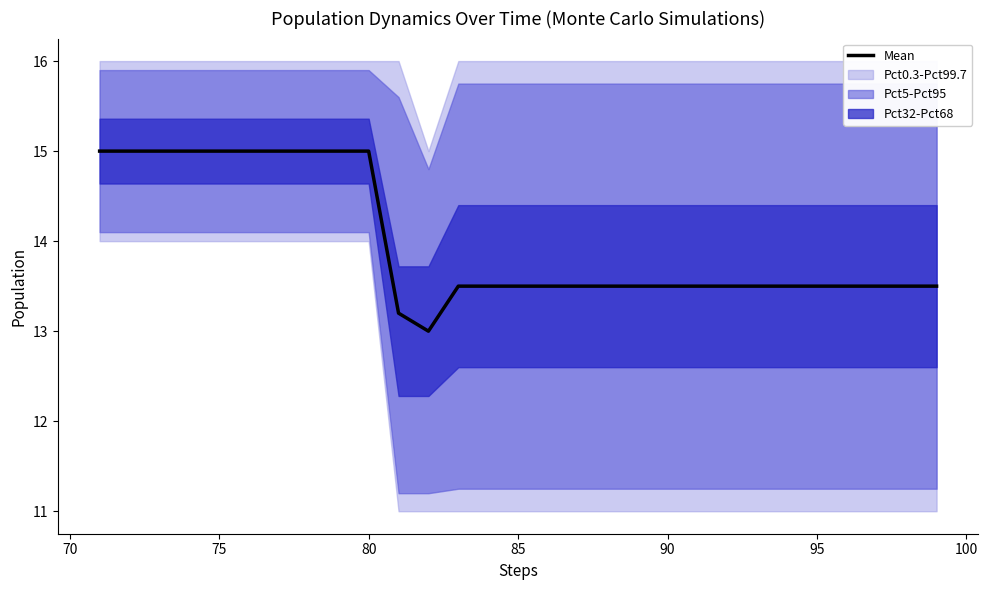

What is the lowest value of the Mean series?

13.0